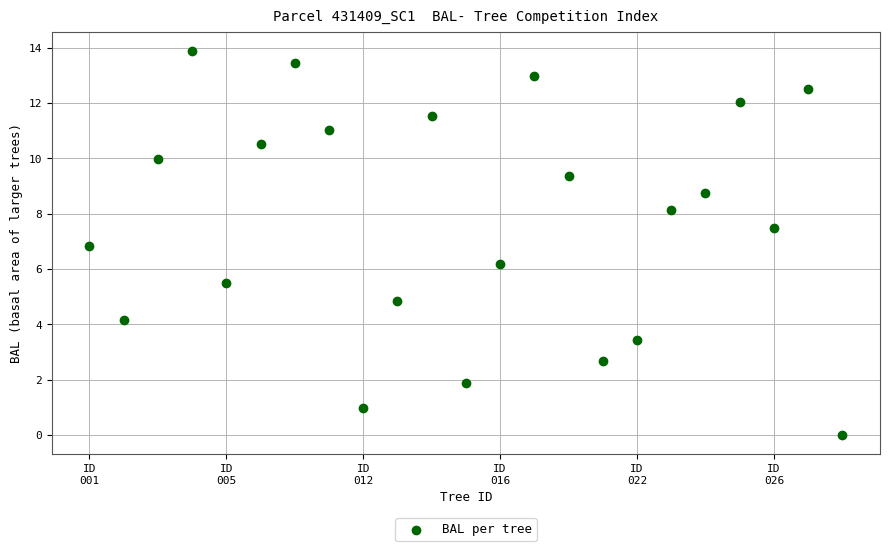

What Y value in the scatter plot is closest to 6?

6.2